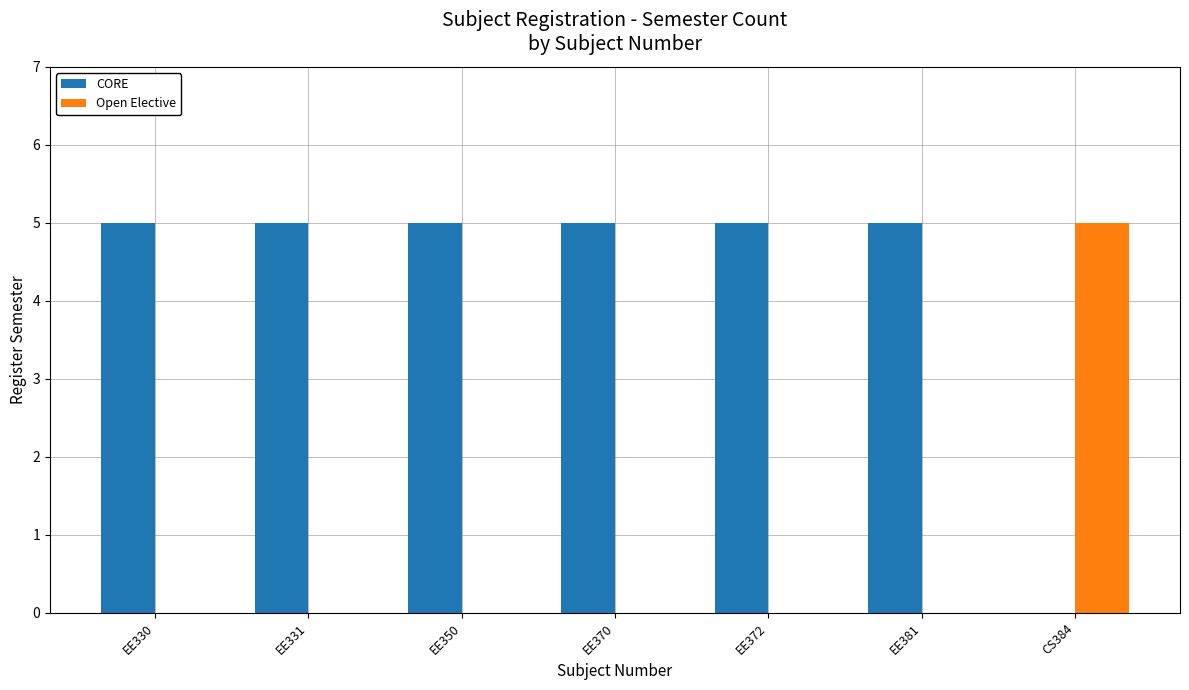

Reading right to left, extract all data points from this chart.

CORE: 0	5	5	5	5	5	5
Open Elective: 5	0	0	0	0	0	0